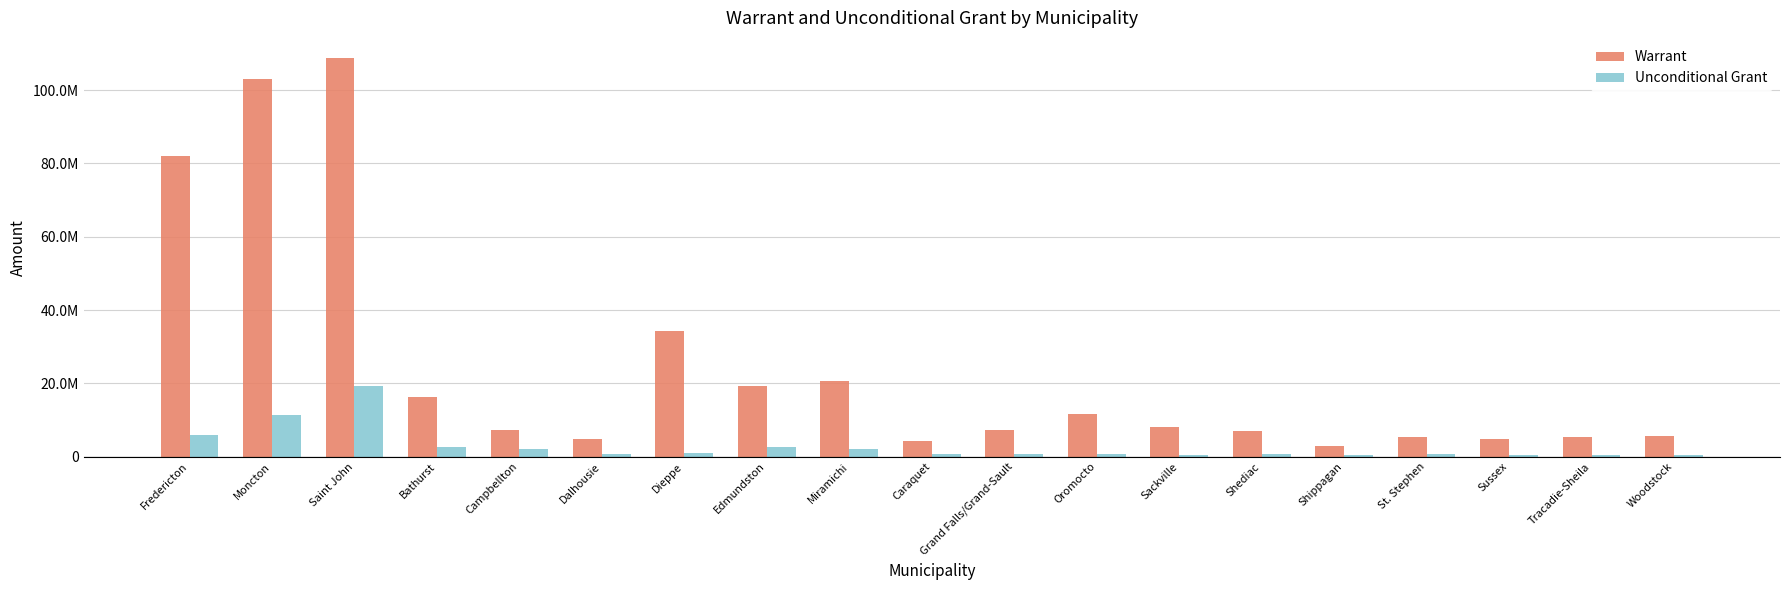

Which series has the largest total across all categories?

Warrant